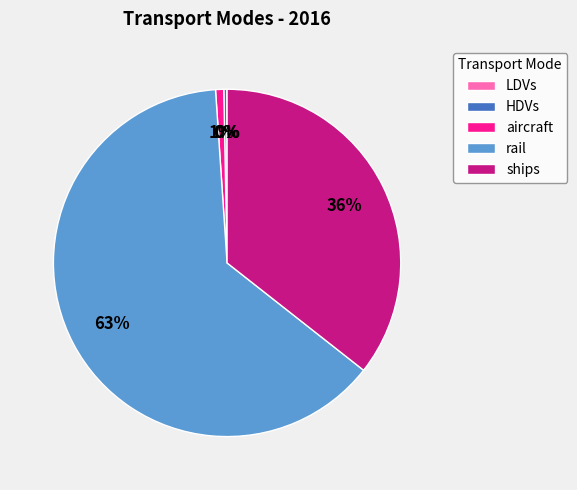

What is the largest slice in the pie chart?

rail